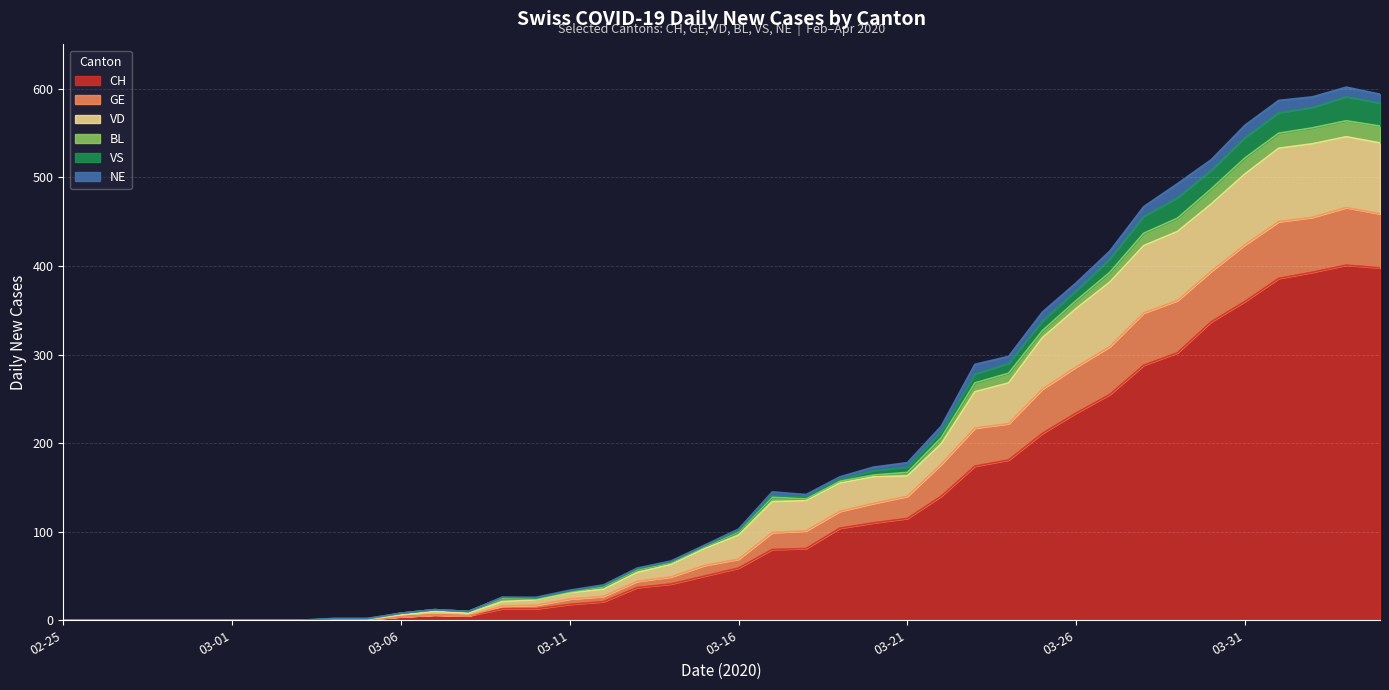

Which has a higher value, 2020-03-06 or 2020-03-15?

2020-03-15